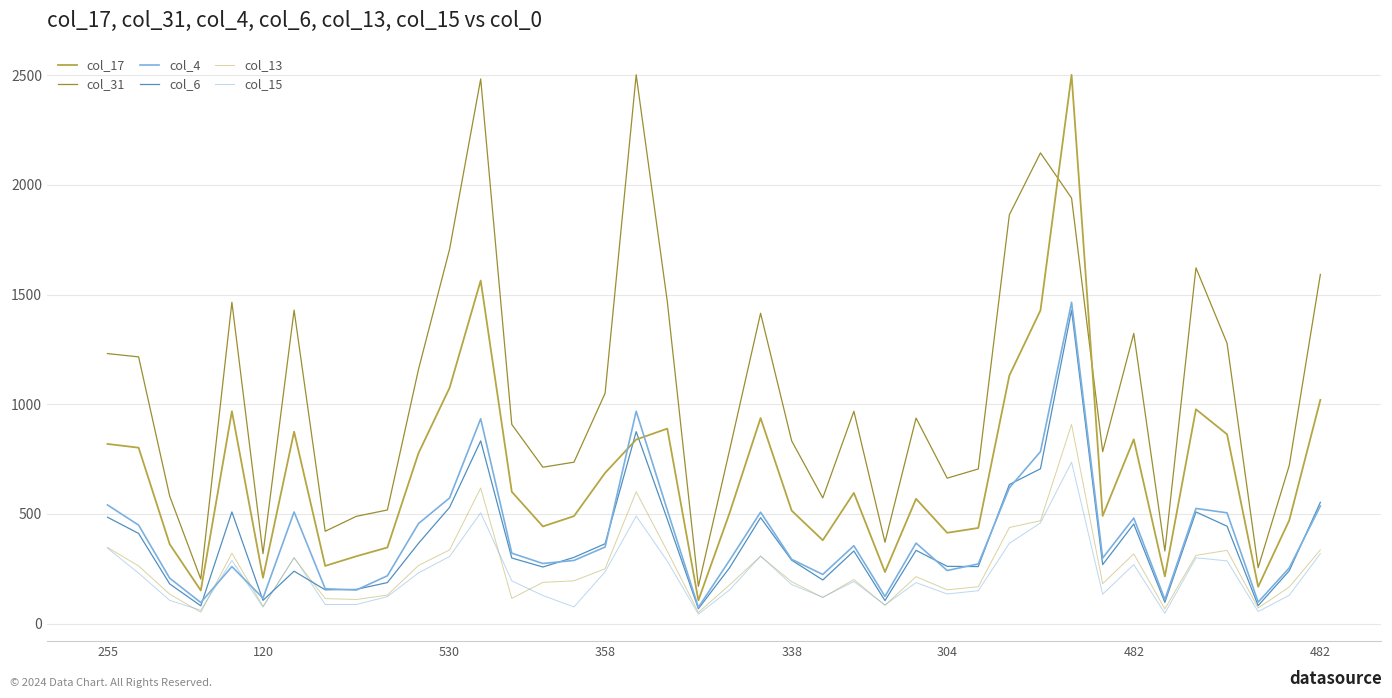

Is this an area chart (filled region under the line)?

No